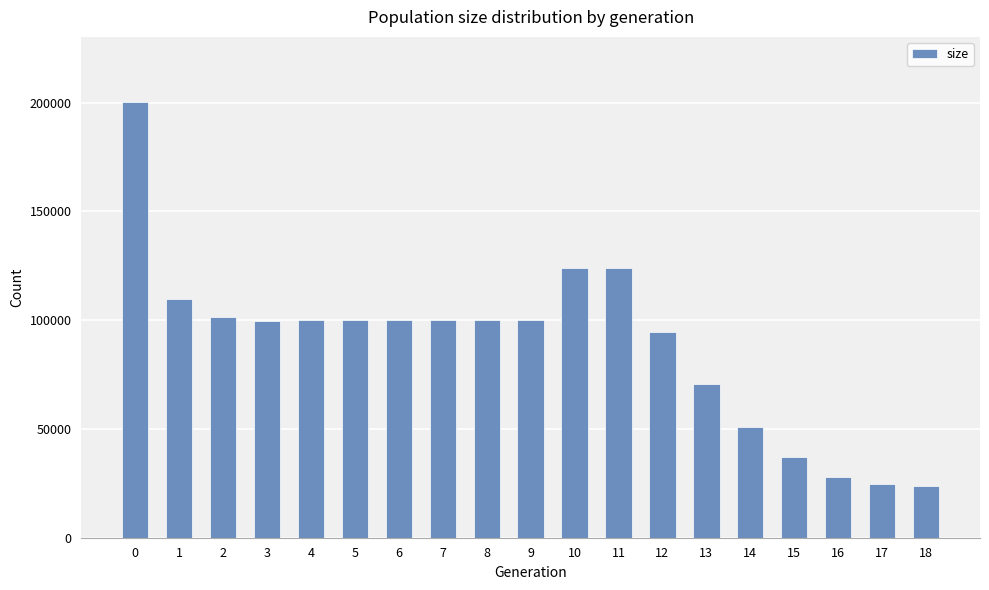

The chart shows a value of 48494 at 13. True or false?

False